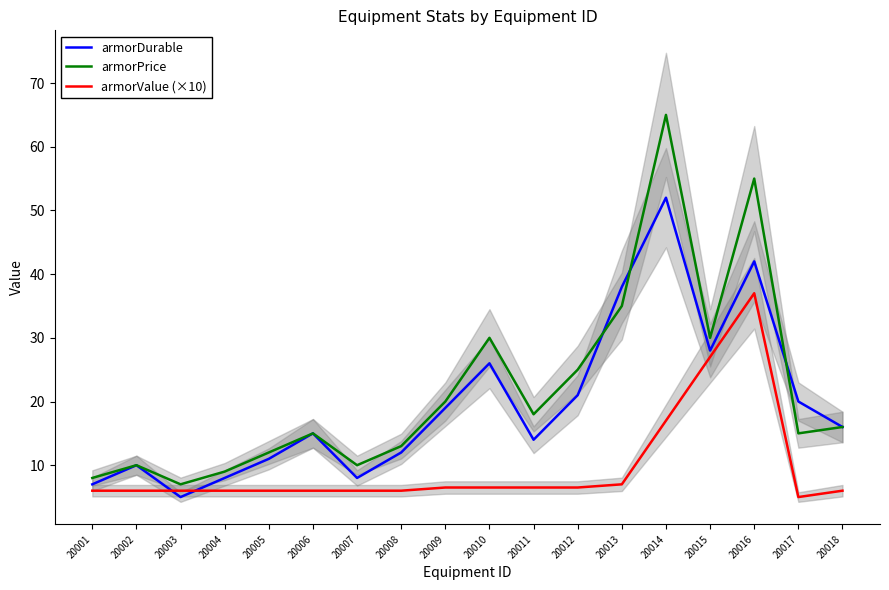

Is this an area chart (filled region under the line)?

No